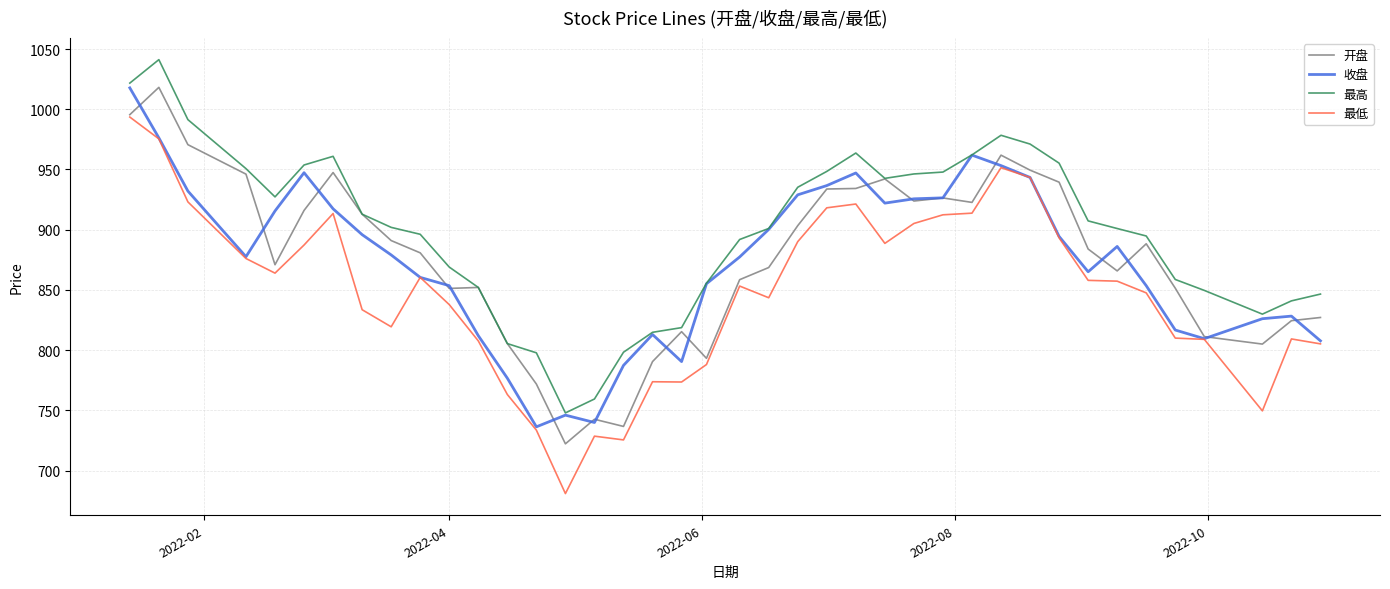

What are all the series names shown in the legend?

开盘, 收盘, 最高, 最低